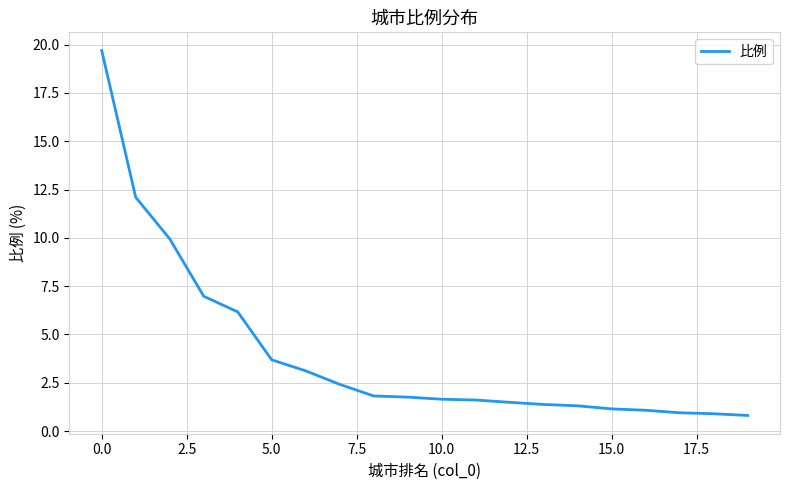

What is the smallest value displayed?

0.8